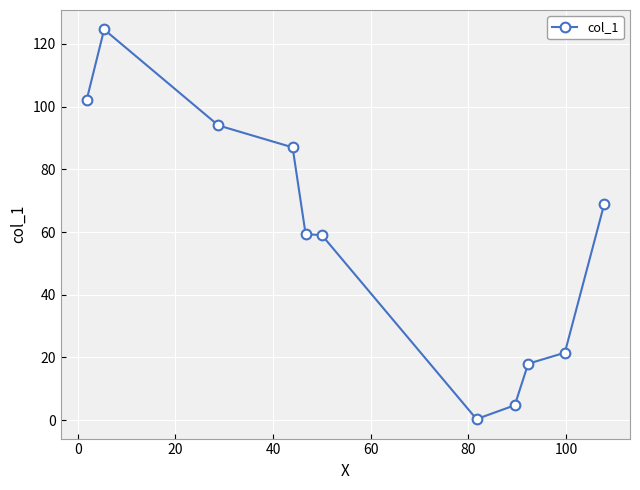

What is the sum of all values?

639.3